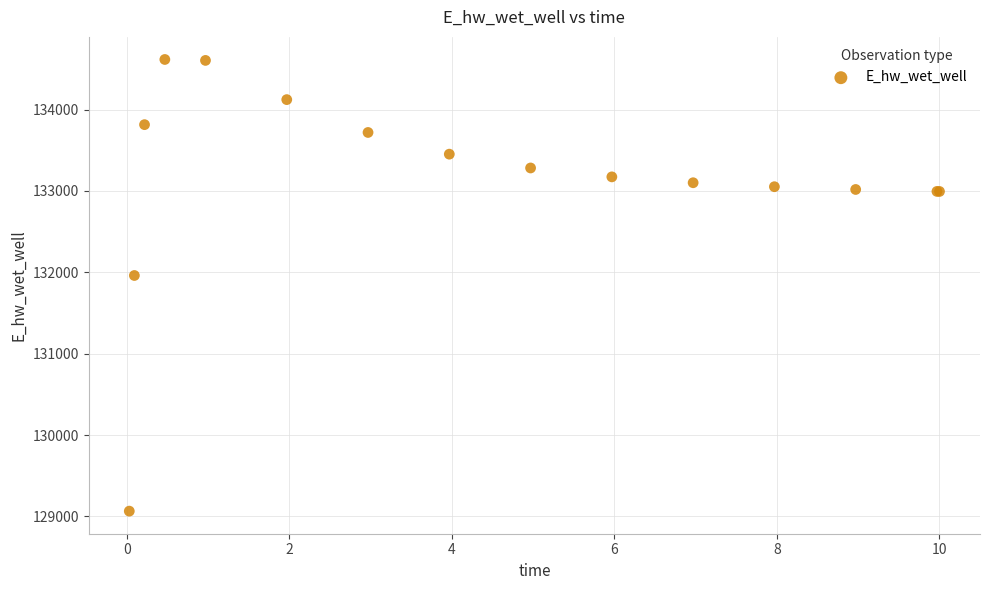

What Y value in the scatter plot is closest to 131840?

131961.4